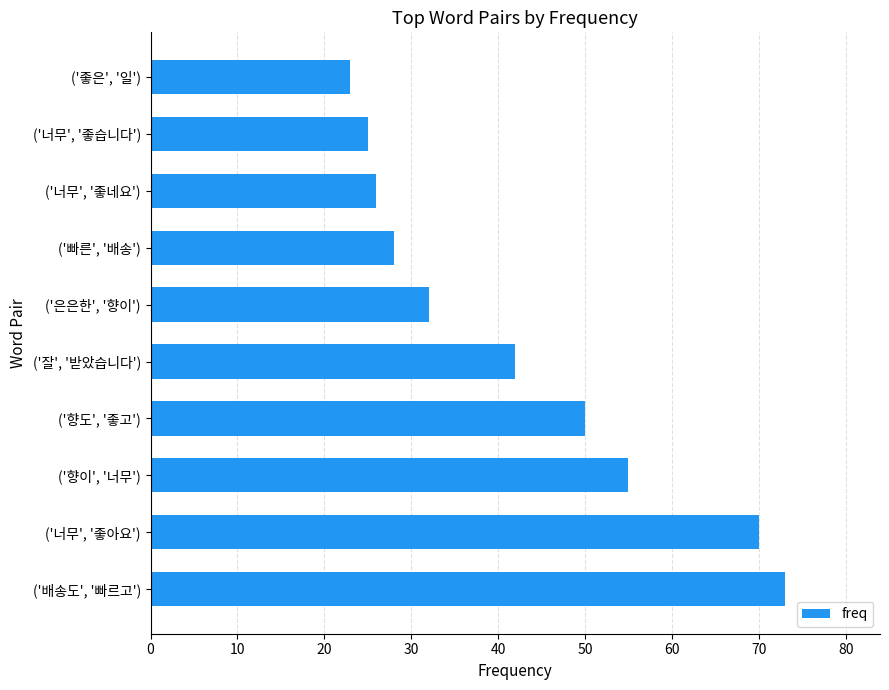

Between ('은은한', '향이') and ('배송도', '빠르고'), which is larger?

('배송도', '빠르고')